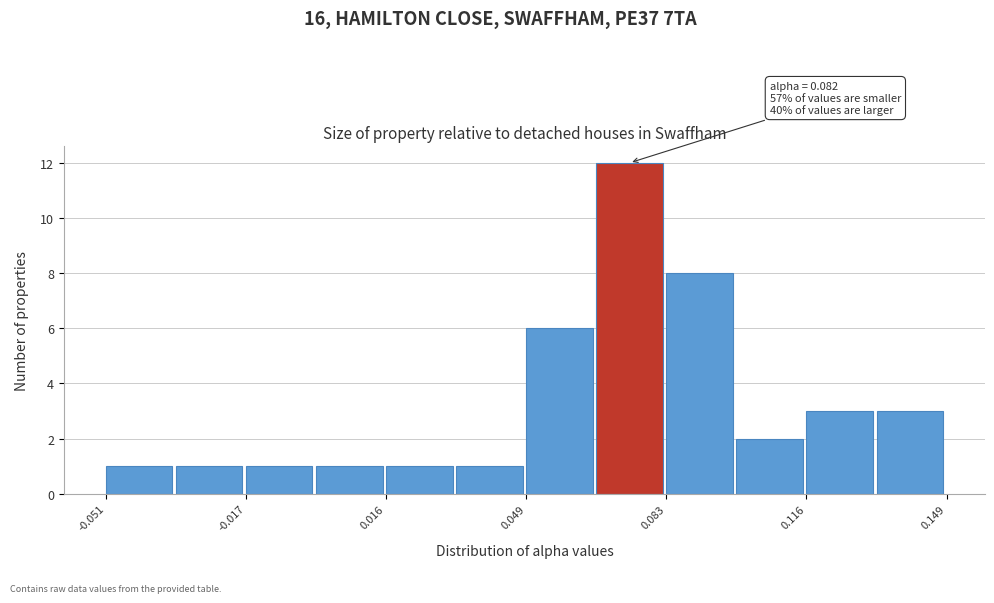

Read against the x-axis, roughly where is the centre of the tallest bar?

0.075